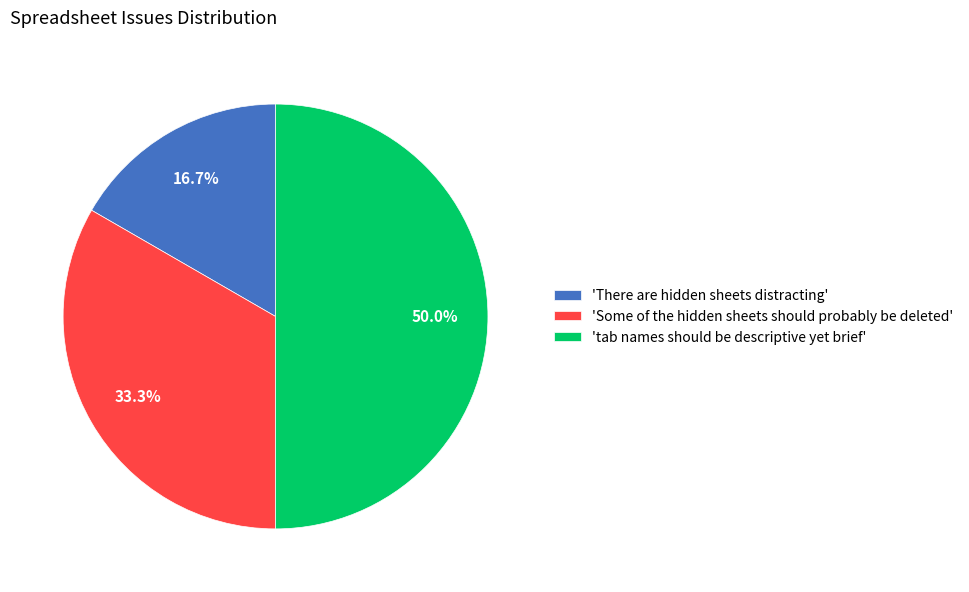

To the nearest percent, what is the average slice percentage?

33%